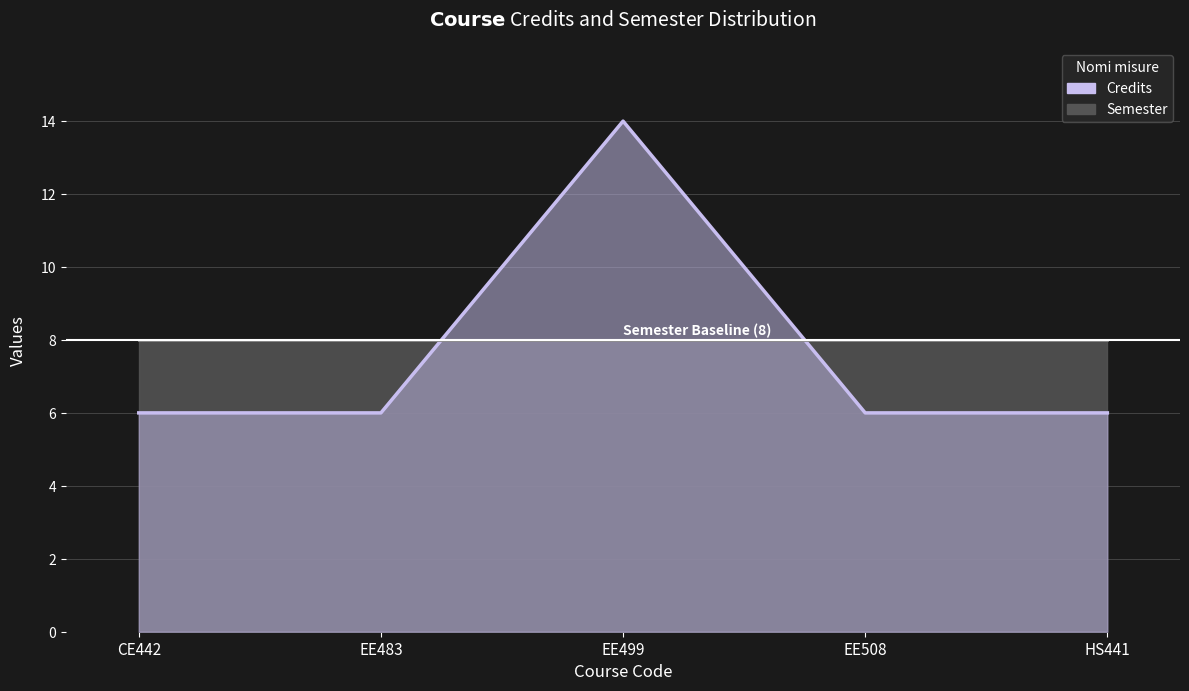

What is the sum of all values?

38